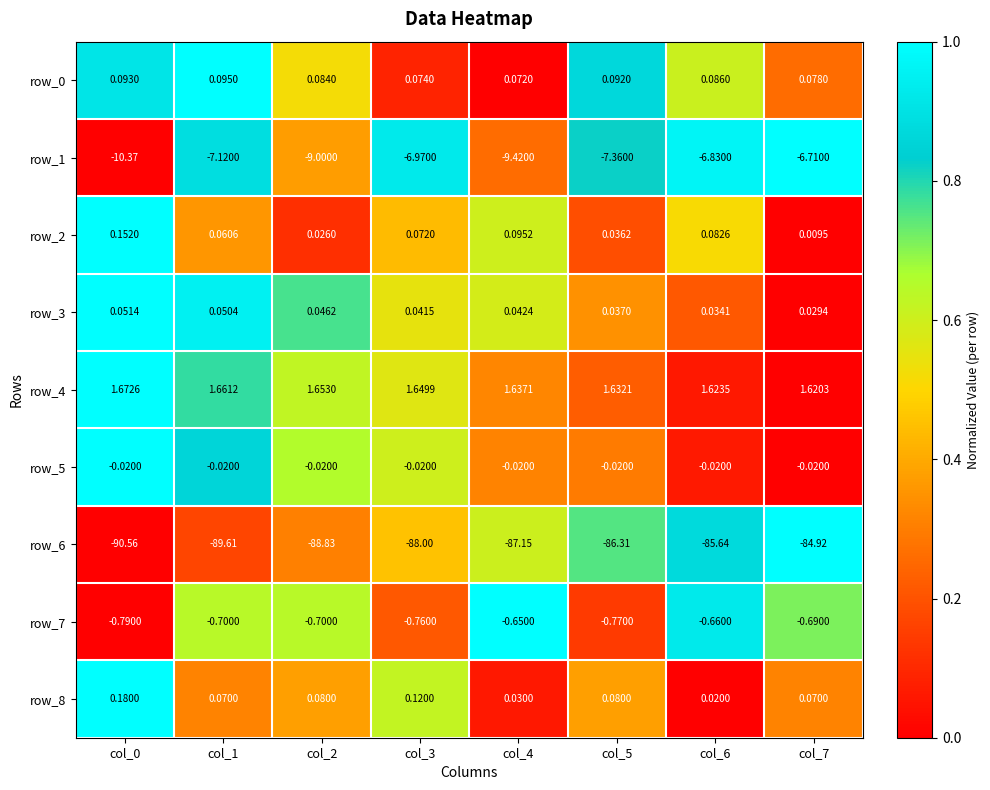

At how many categories does at least one series exceed 0?

8